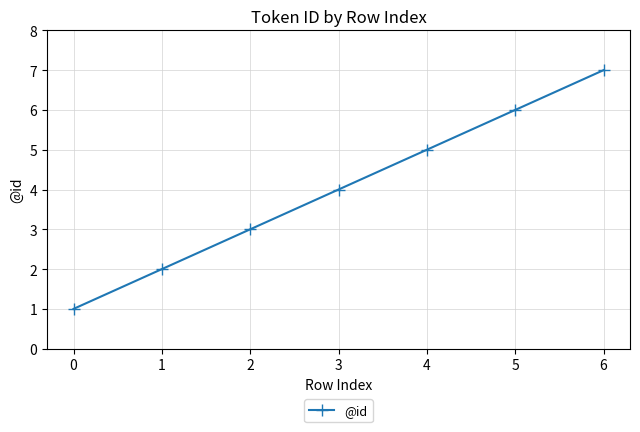

How many values are below 4?

3